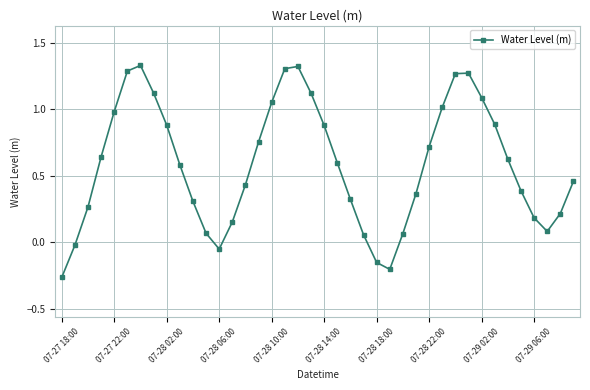

What is the difference between the second highest and minimum values?

1.6